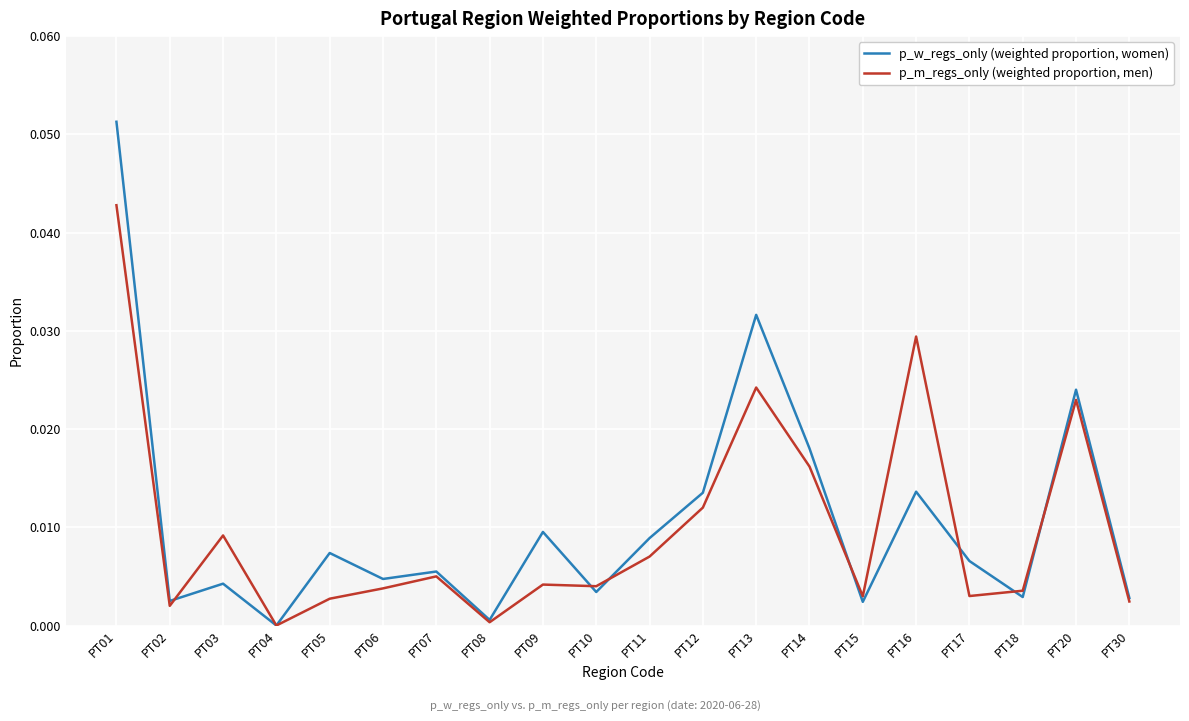

True or false: p_m_regs_only (weighted proportion, men) and p_w_regs_only (weighted proportion, women) cross at least once.

True